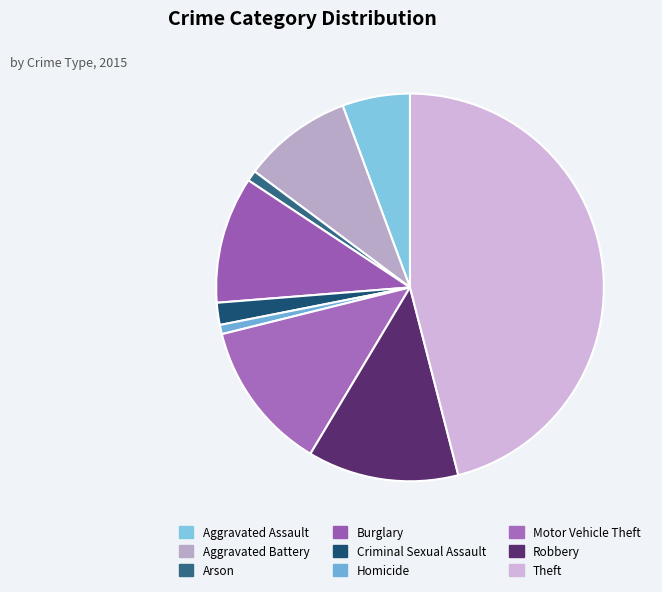

Is it true that Burglary is 19% of the pie?

False